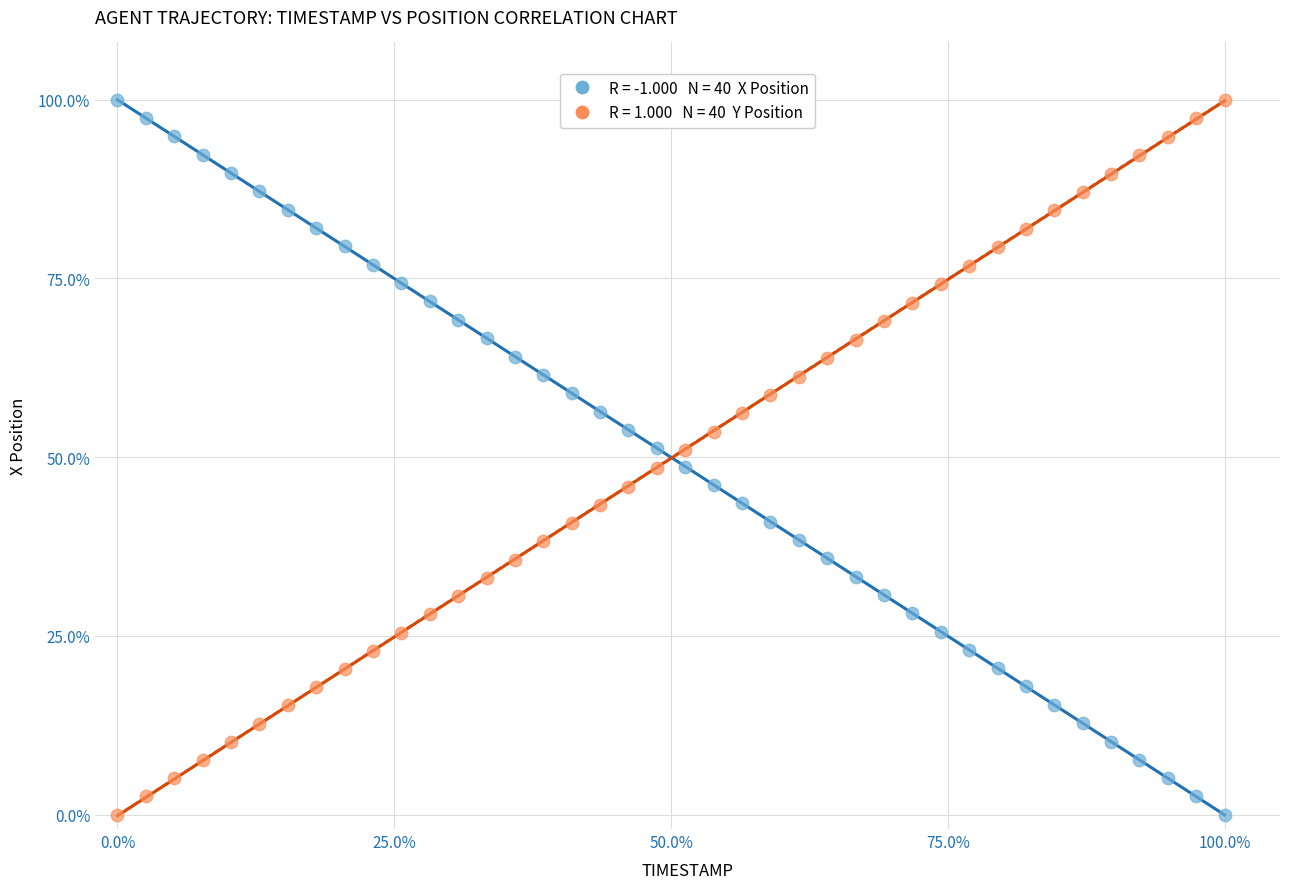

Across all data points, what is the range of Y values (max minus min)?

100.0